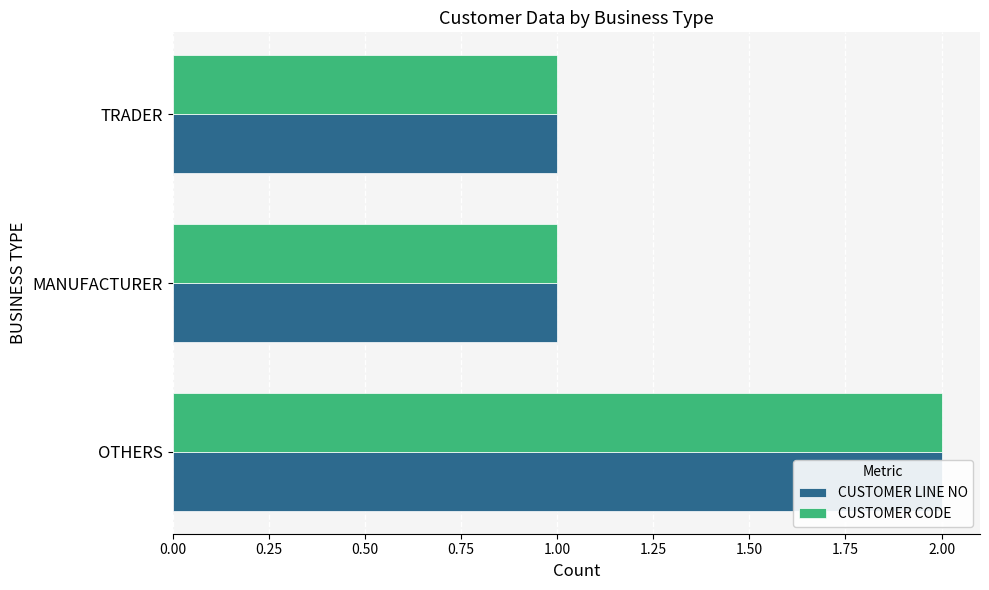

What is the value of the CUSTOMER CODE bar at the 2nd from the left?

1